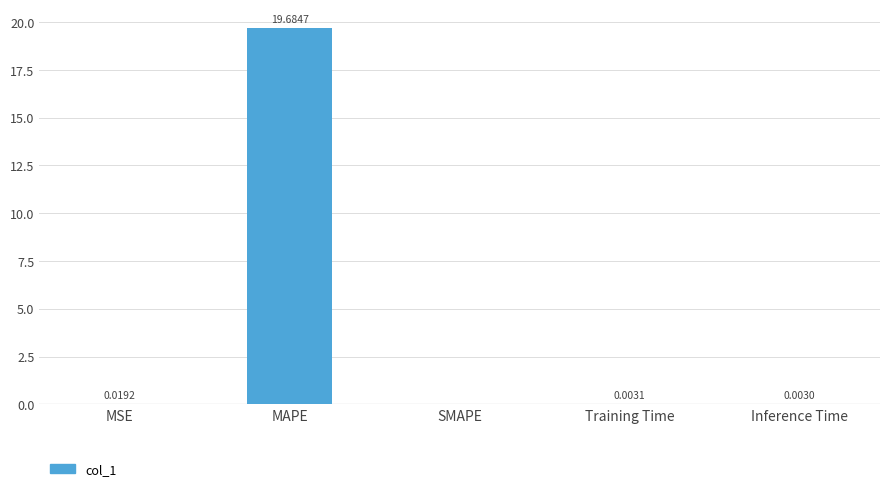

What is the sum of all values?

19.7